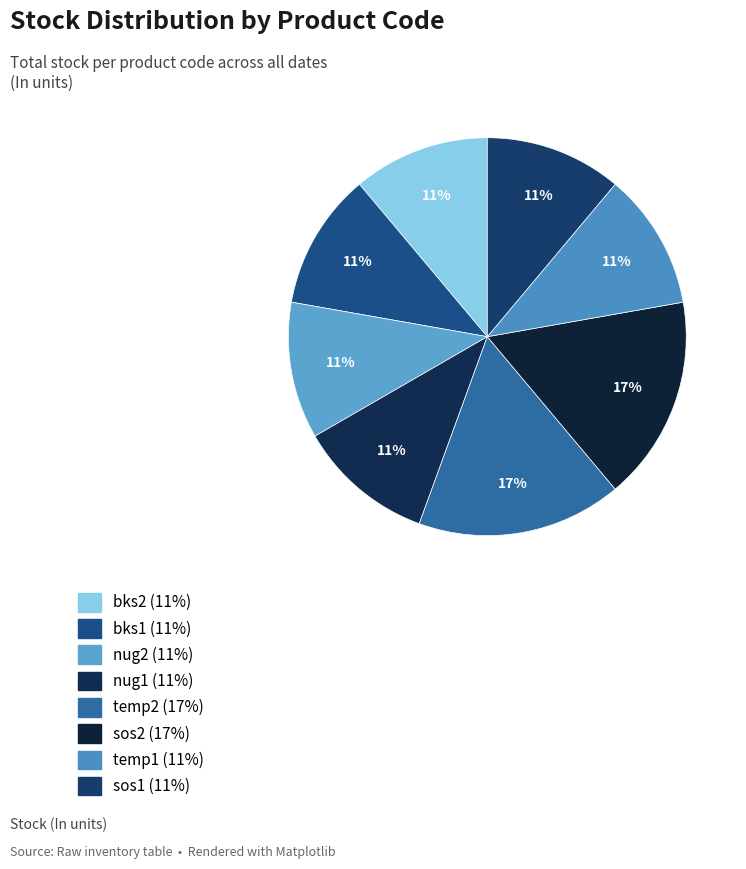

How many segments does this pie chart have?

8